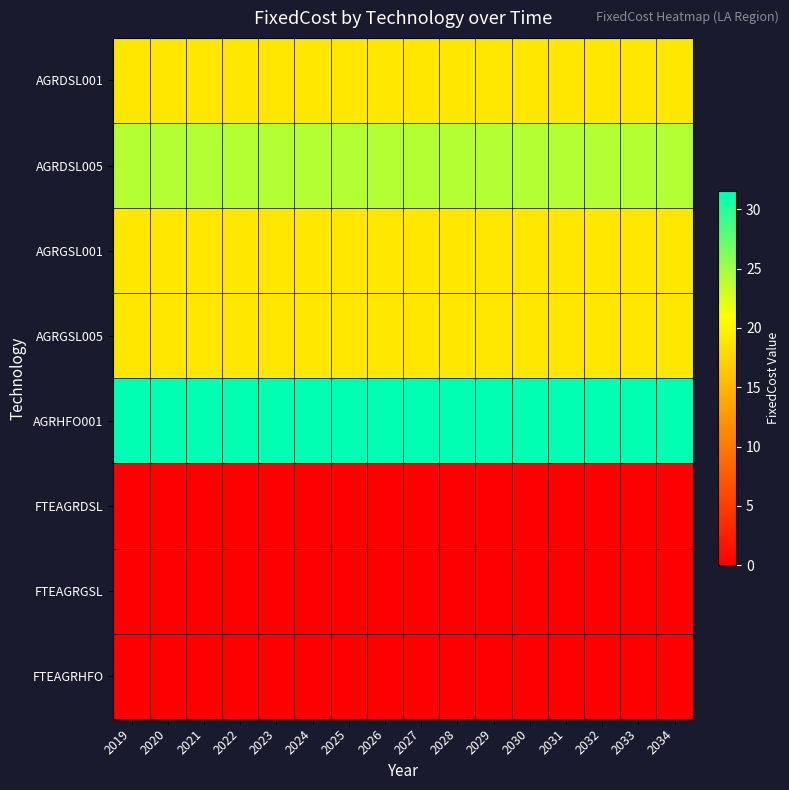

Between 2020 and 2029, which is larger?

2020